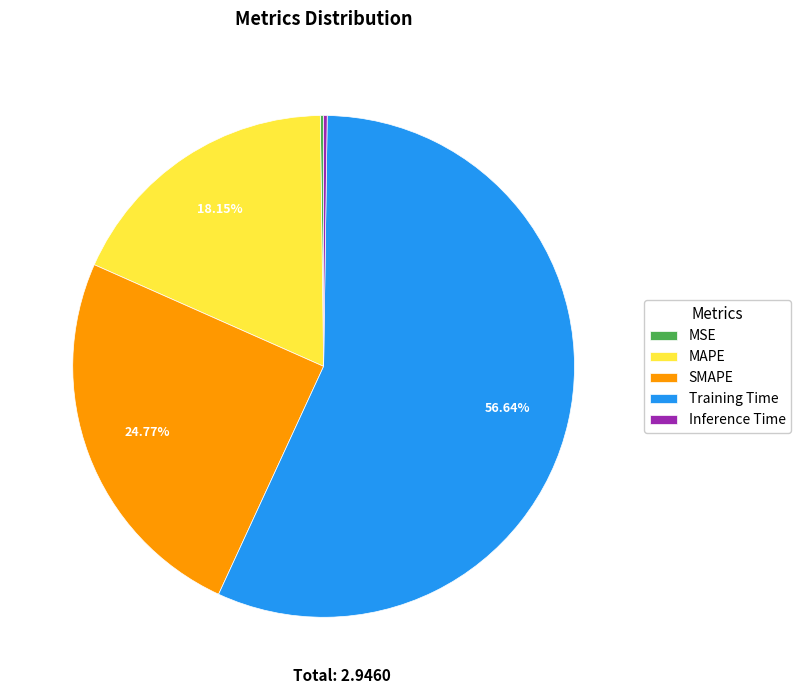

Is there any slice that represents more than half of the pie?

Yes